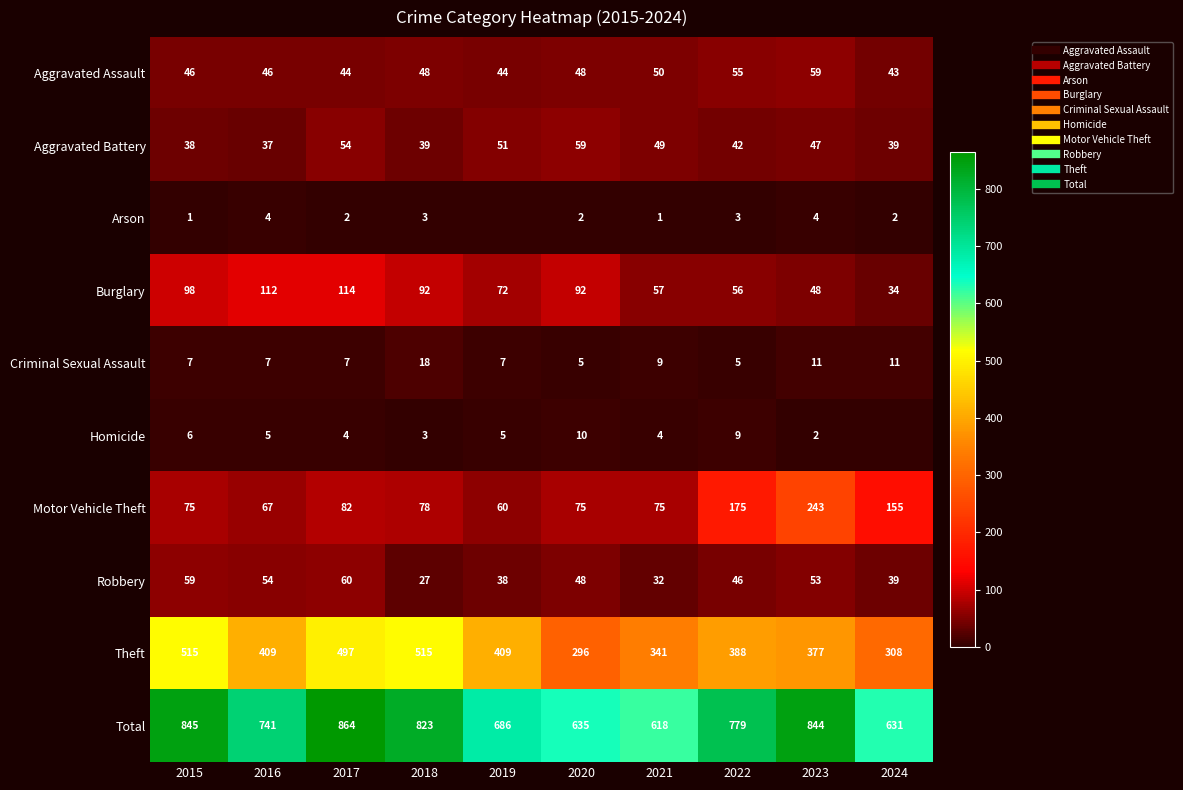

Is it true that Total equals 442 at 2015?

False